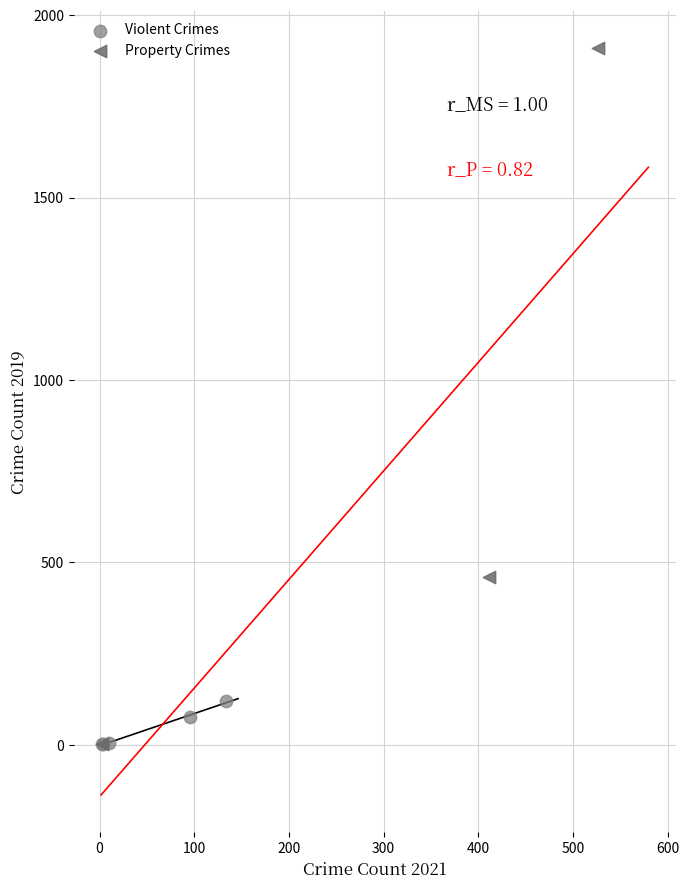

Which series contains the highest Y value?

Property Crimes